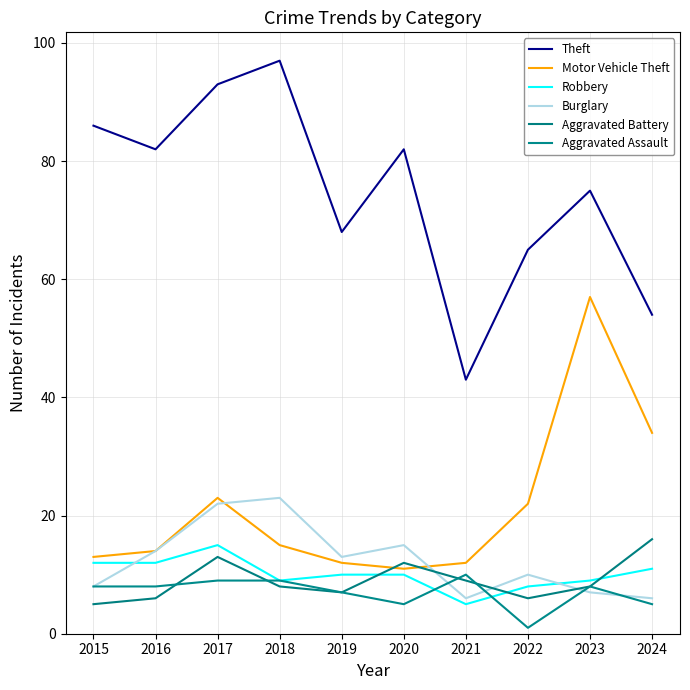

What is the smallest value displayed?

1